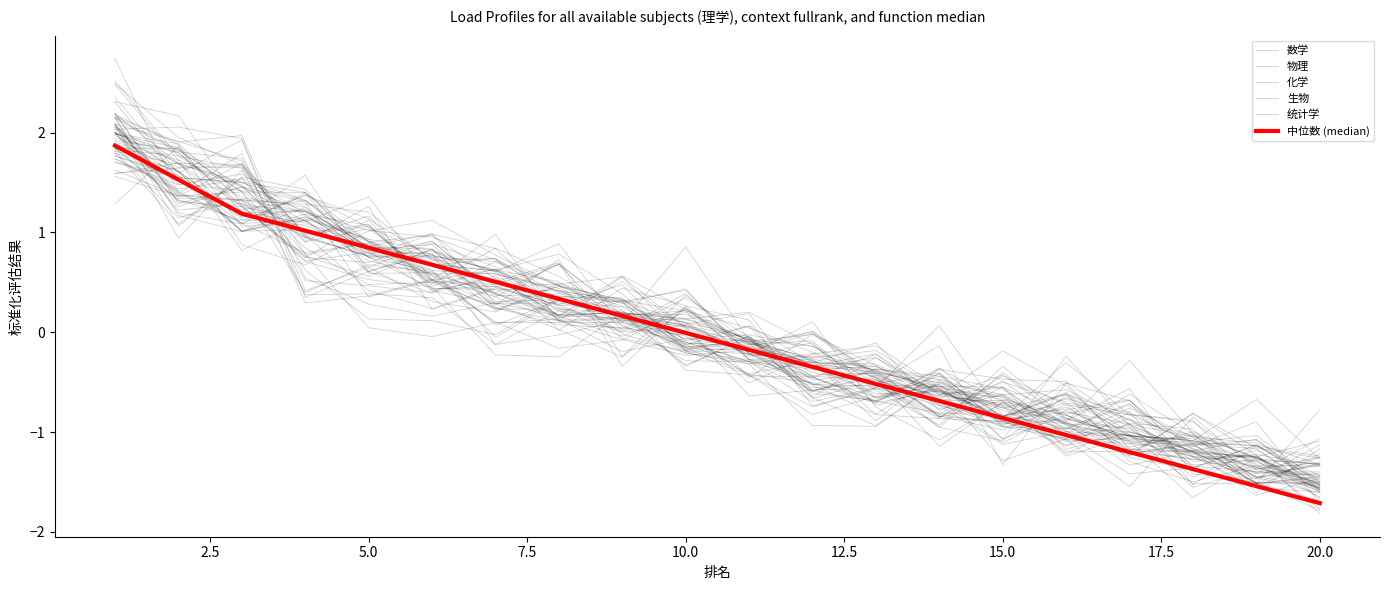

At 17.5, list the series in order from largest to smallest.

统计学, 生物, 中位数 (median), 数学, 化学, 物理